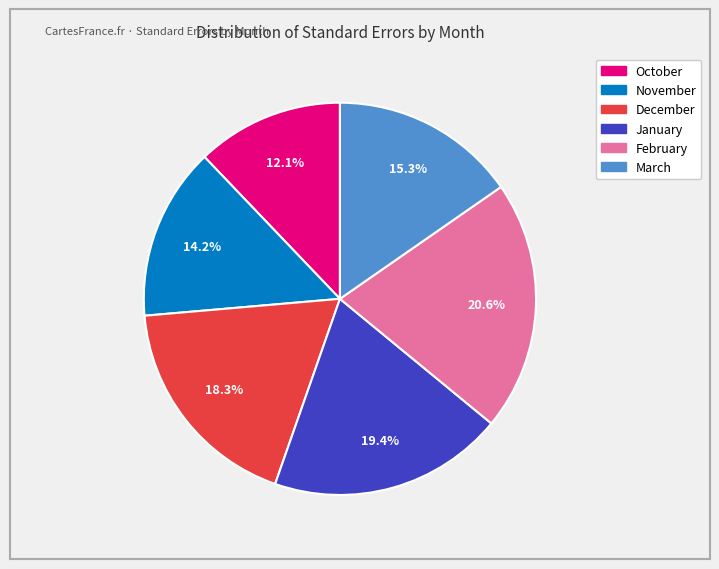

Rank the categories by value from highest to lowest.

February, January, December, March, November, October